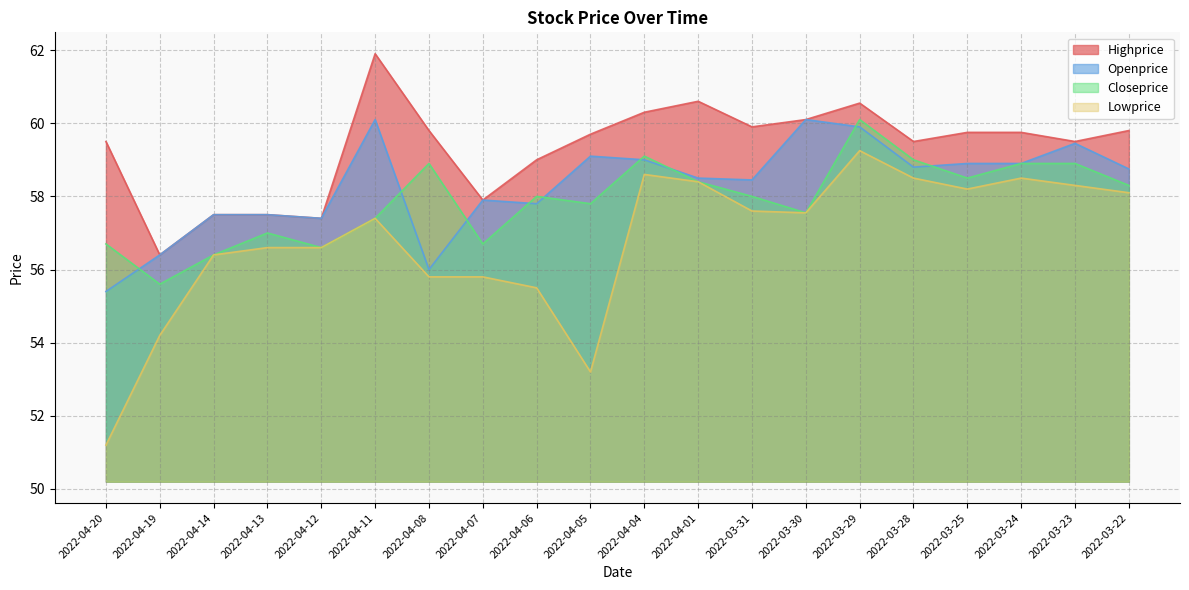

Does the chart display data point markers on the line(s)?

No